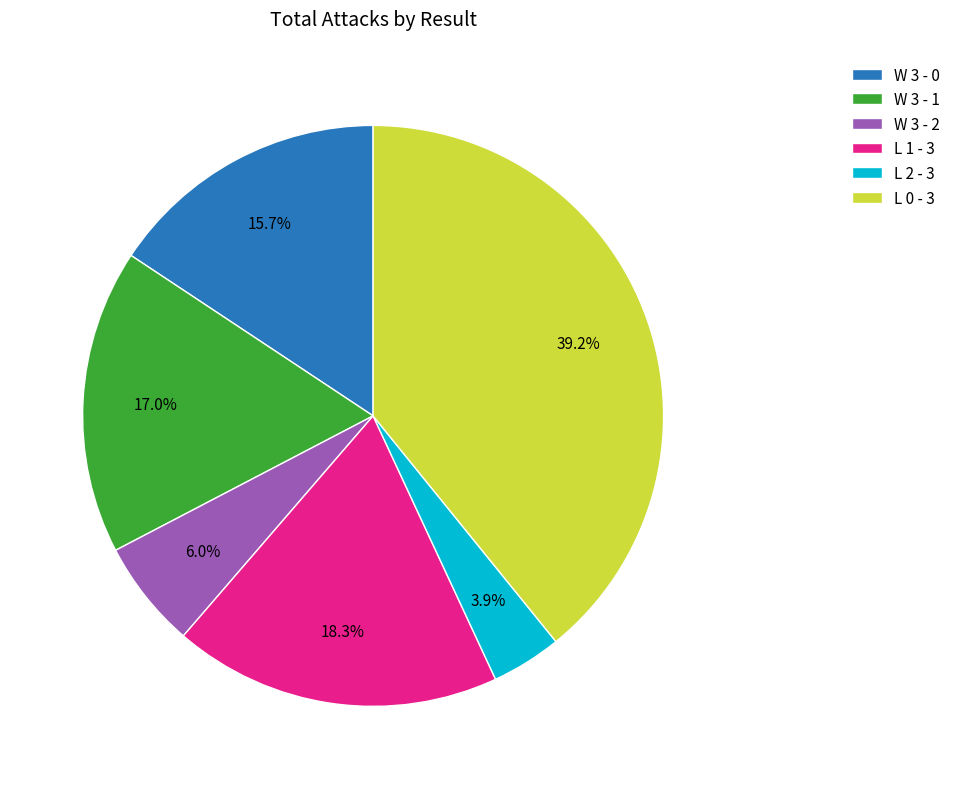

Is there any slice that represents more than half of the pie?

No